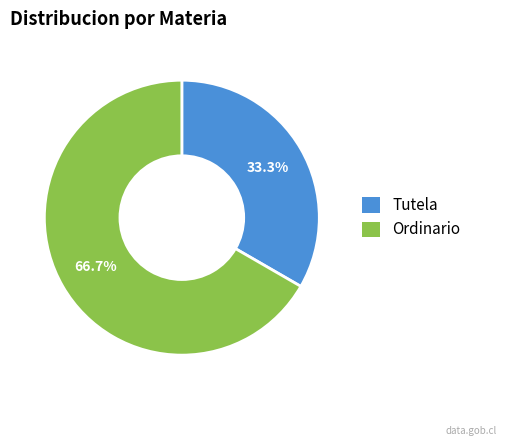

Is the sum of Ordinario and Tutela greater than half?

Yes